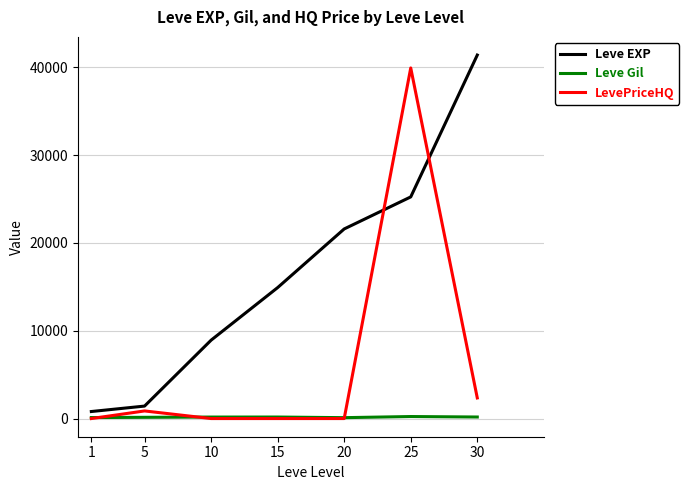

Is it true that LevePriceHQ equals 56890.8 at 25?

False